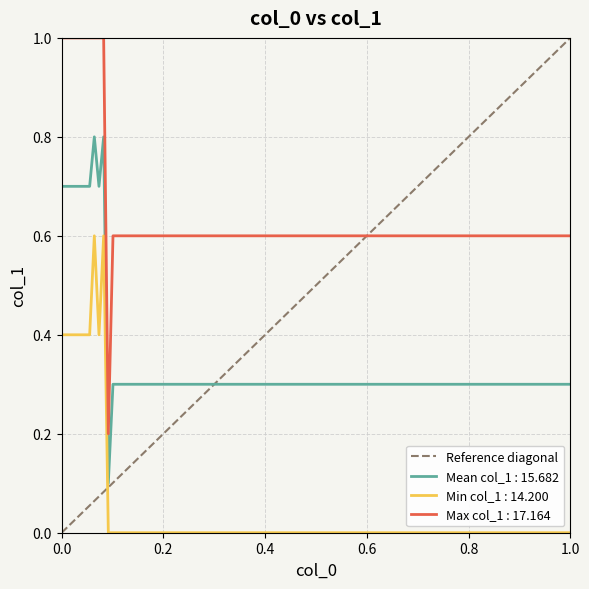

True or false: Min col_1 : 14.200 and Max col_1 : 17.164 cross at least once.

False